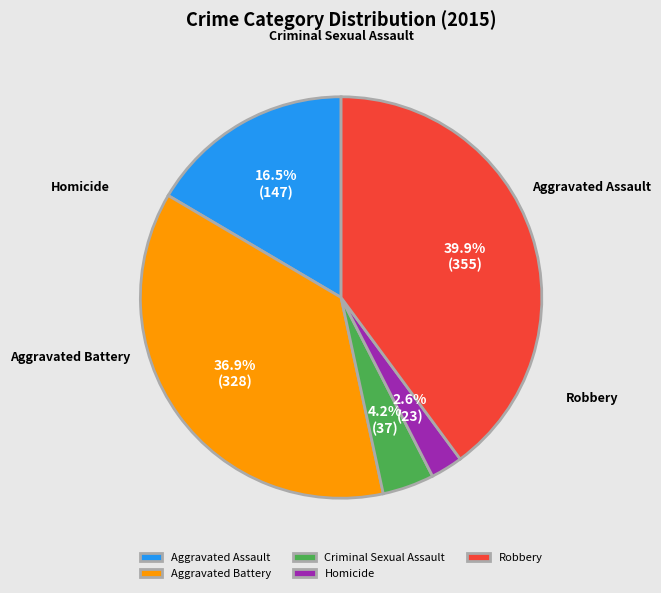

Which slice is the smallest?

Homicide